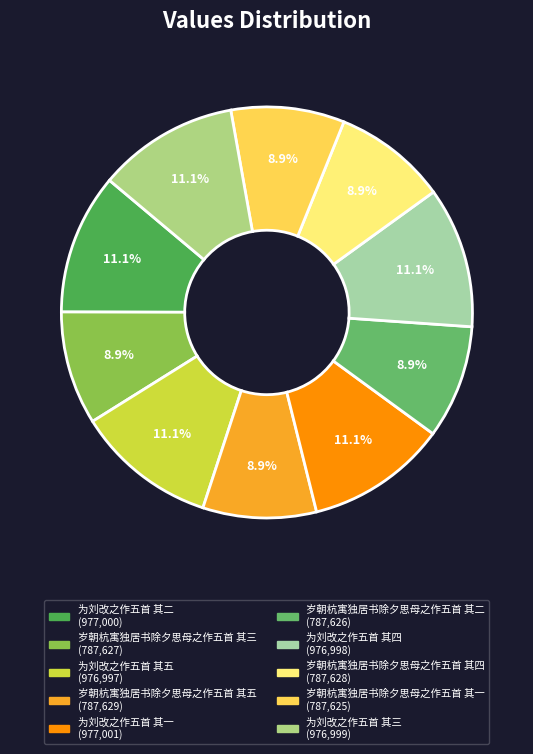

Is there any slice that represents more than half of the pie?

No